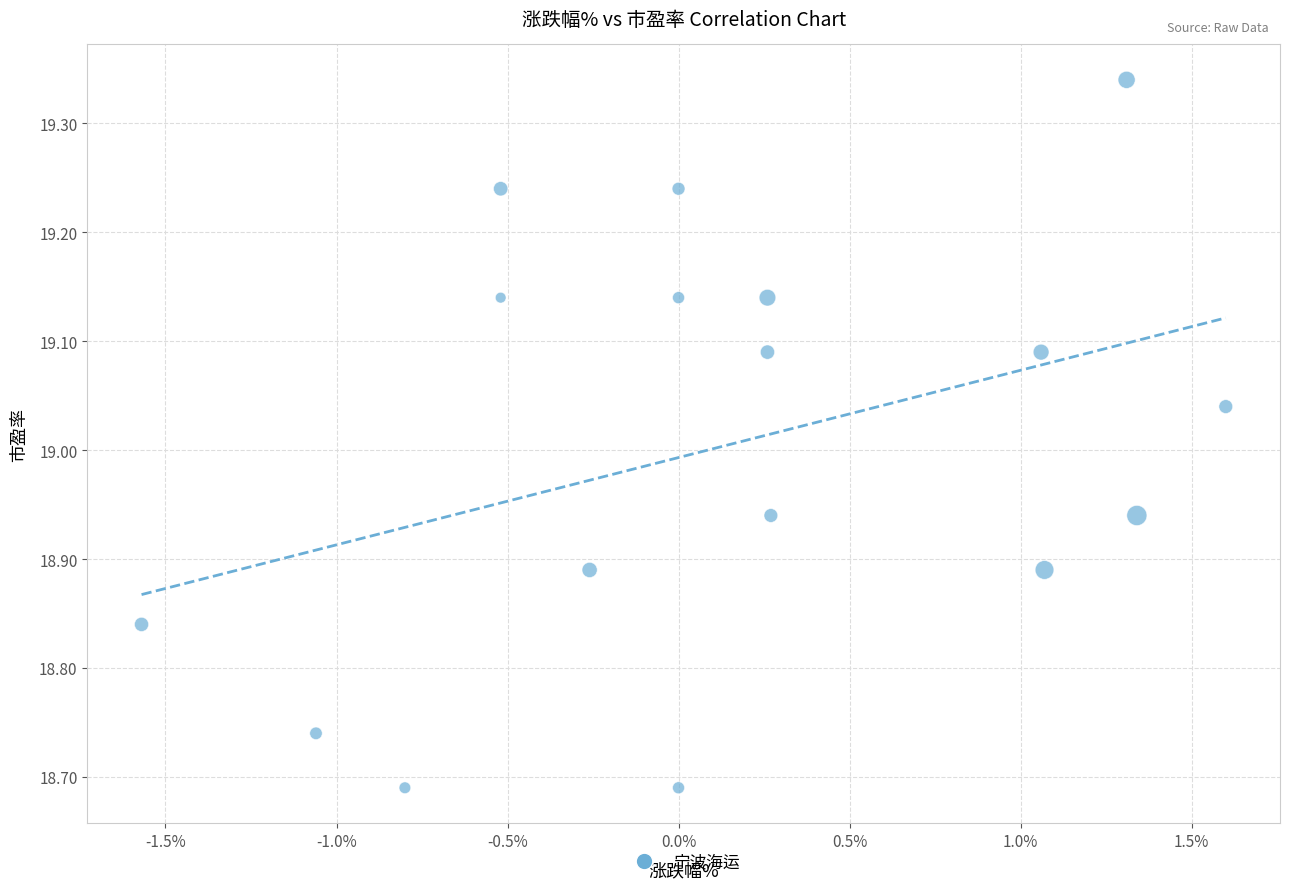

What is the range of X values (max minus min)?

3.2